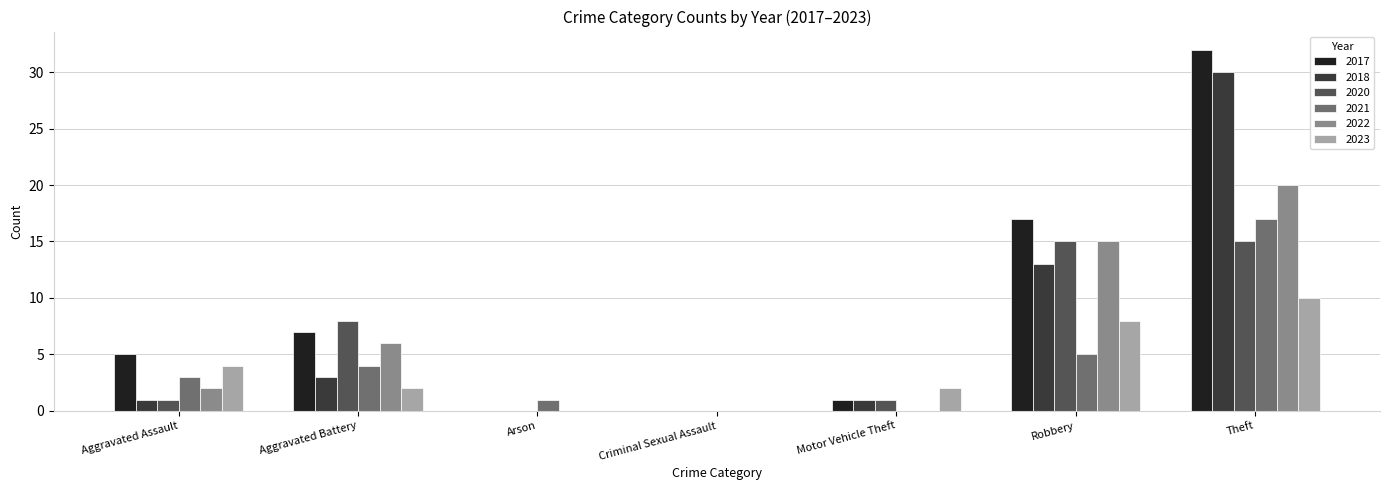

Which series changed the most between Motor Vehicle Theft and Robbery?

2017